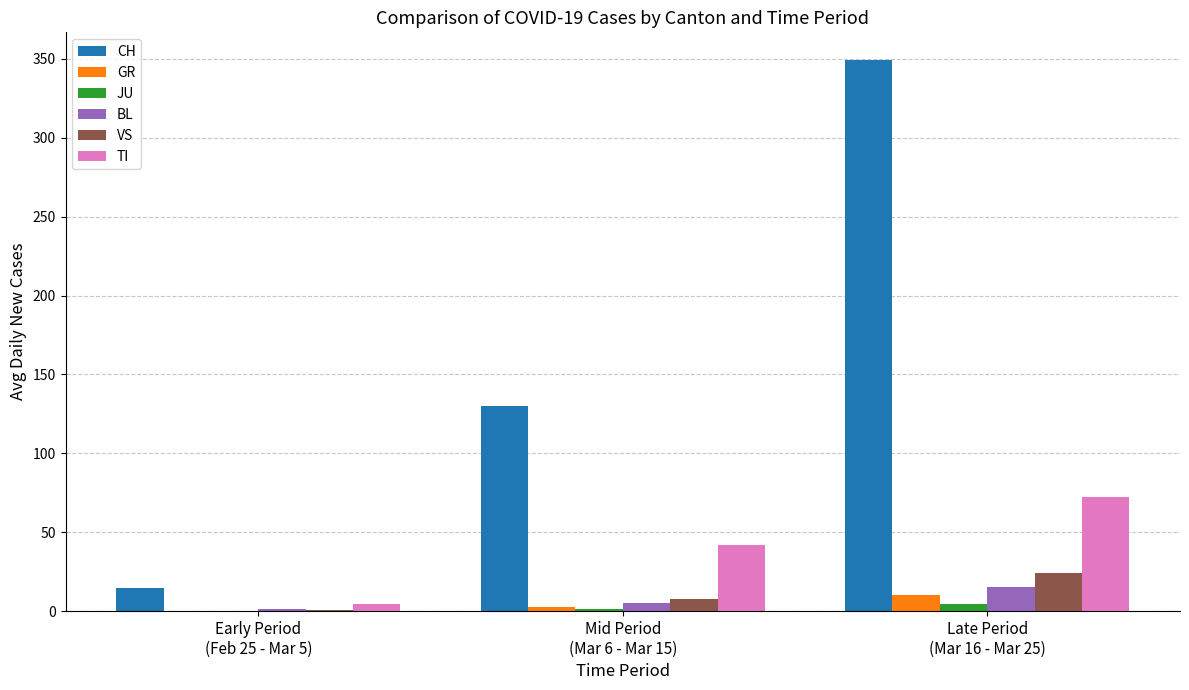

What is the highest value of the GR series?

10.5